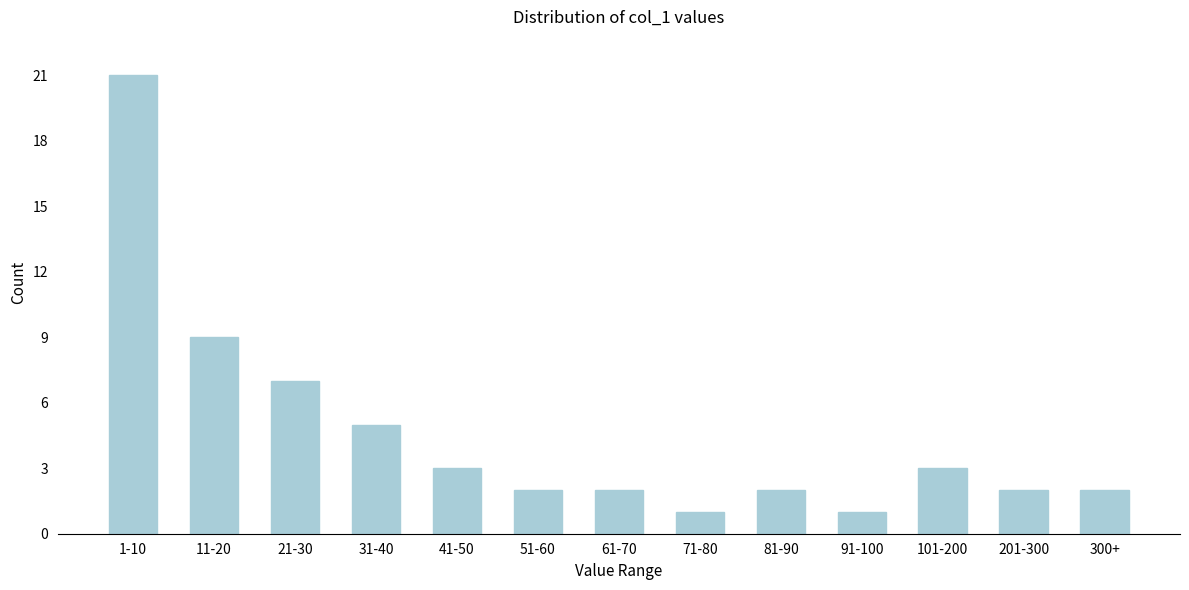

Reading left to right, what are all the values shown in this chart?

1-10=21	11-20=9	21-30=7	31-40=5	41-50=3	51-60=2	61-70=2	71-80=1	81-90=2	91-100=1	101-200=3	201-300=2	300+=2